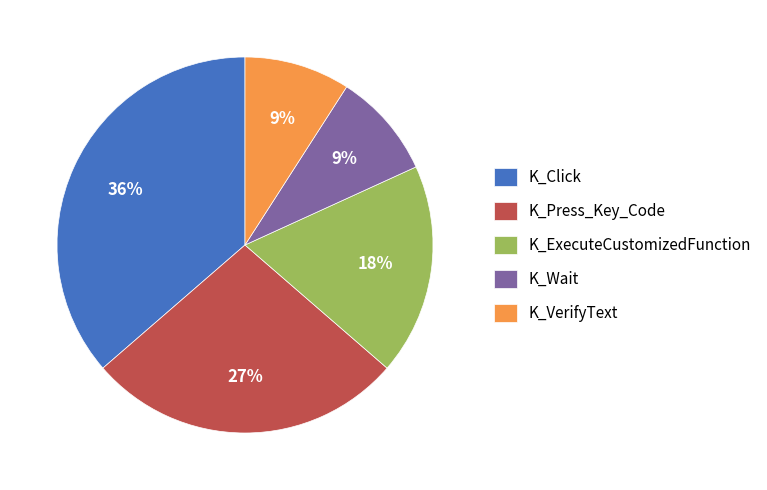

Between K_Press_Key_Code and K_Click, which is larger?

K_Click